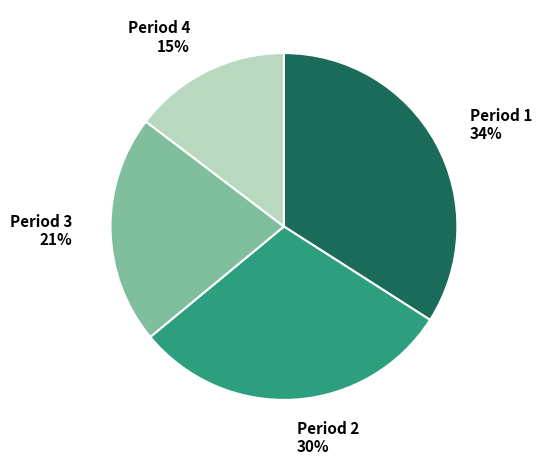

To the nearest percent, what is the difference between the largest and smallest slice percentages?

19%